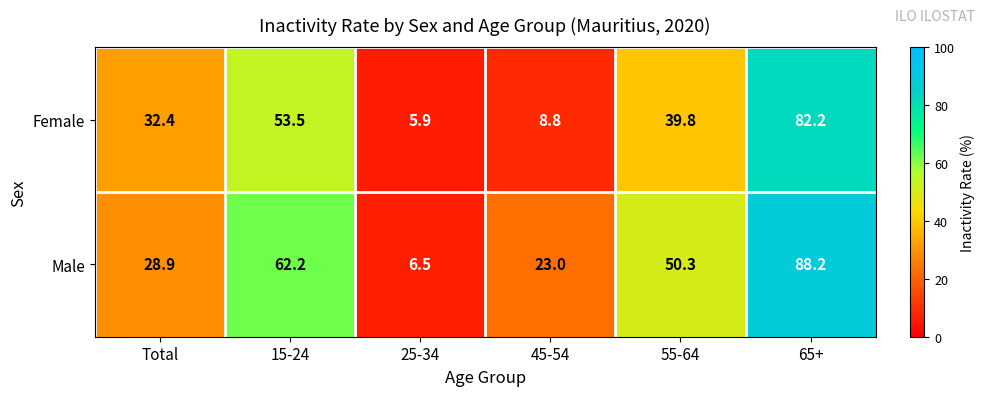

At which category does the chart reach its peak across all series?

65+